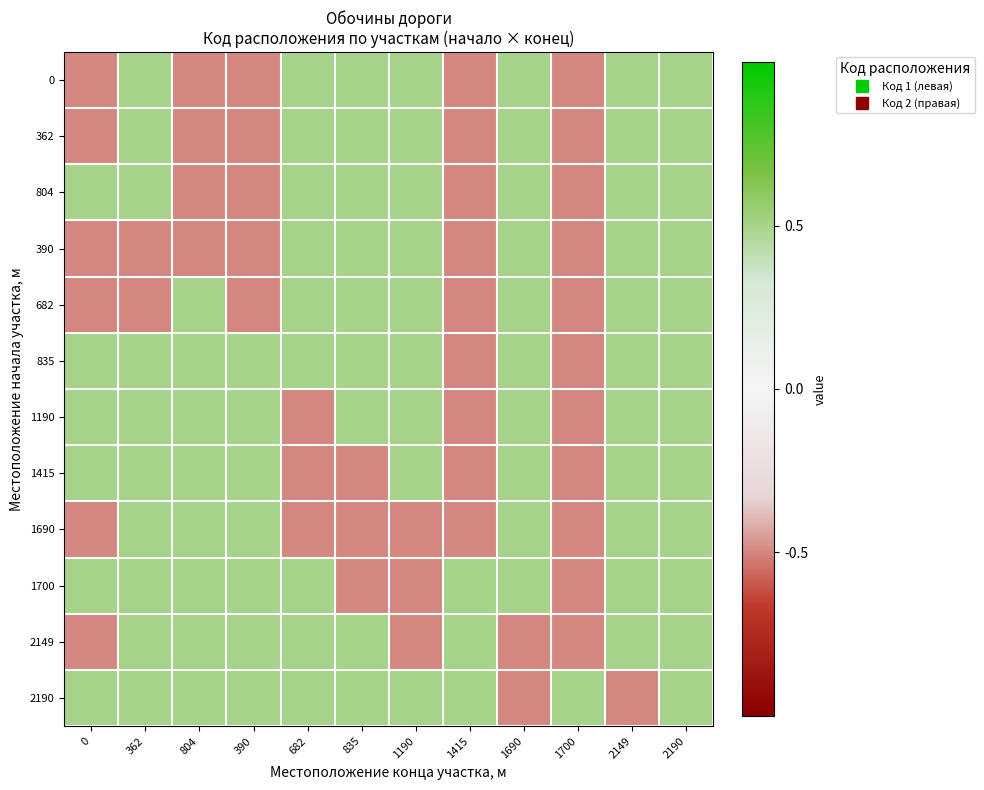

What is the spread (max minus min) of values at 390?

1.0